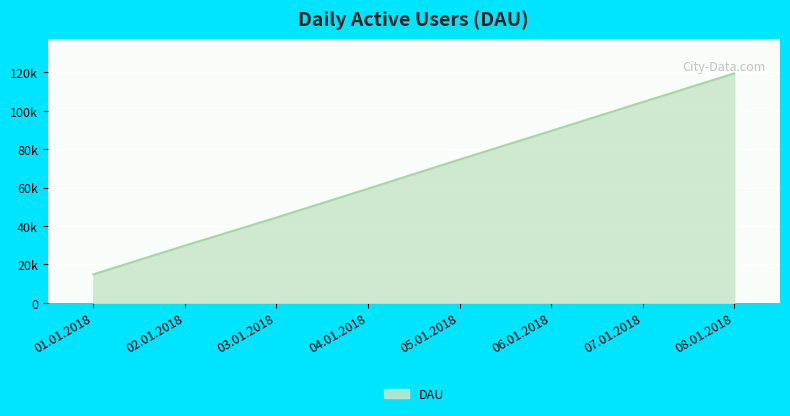

List the labels in order of value, largest first.

08.01.2018, 07.01.2018, 06.01.2018, 05.01.2018, 04.01.2018, 03.01.2018, 02.01.2018, 01.01.2018